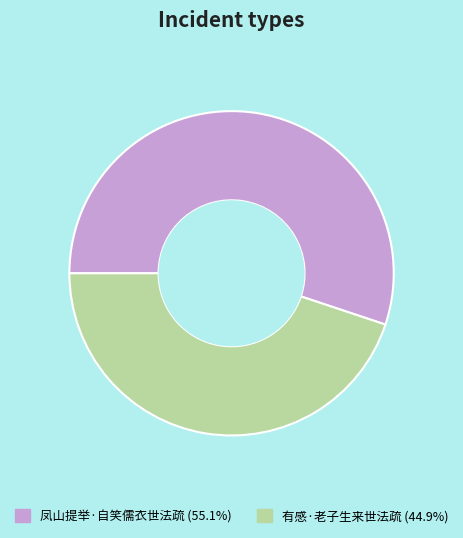

What is the ratio of the value at 凤山提举·自笑儒衣世法疏 (55.1%) to the value at 有感·老子生来世法疏 (44.9%)?

1.2